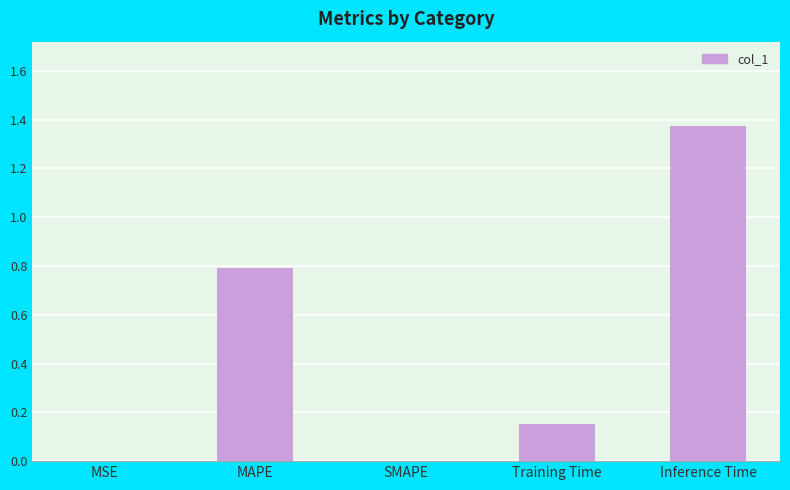

The value at MAPE is 0.4. True or false?

False